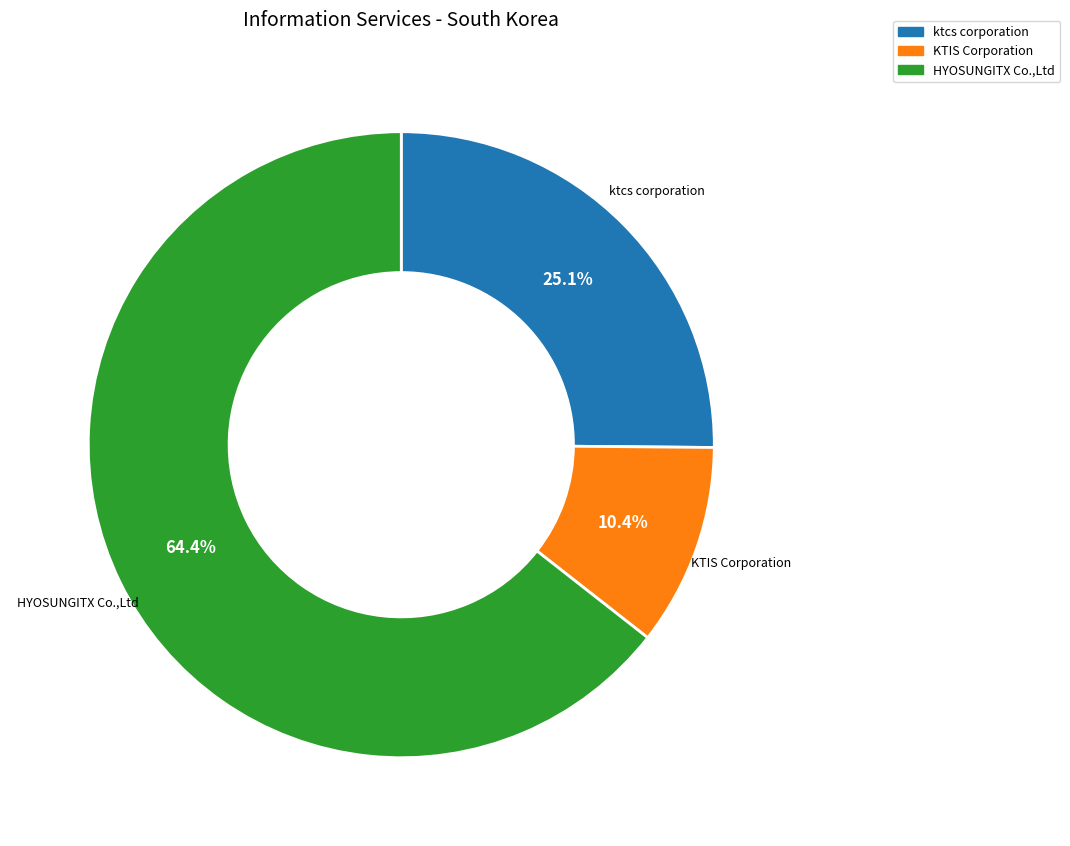

Is there a majority slice in this chart?

Yes